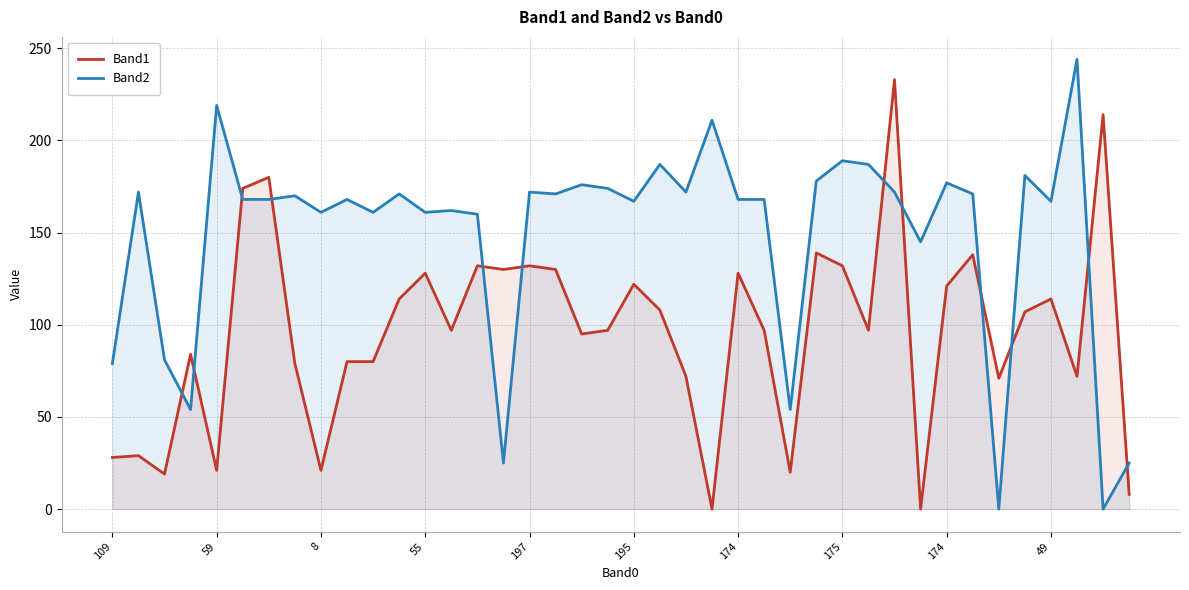

At how many categories does at least one series exceed 224?

2